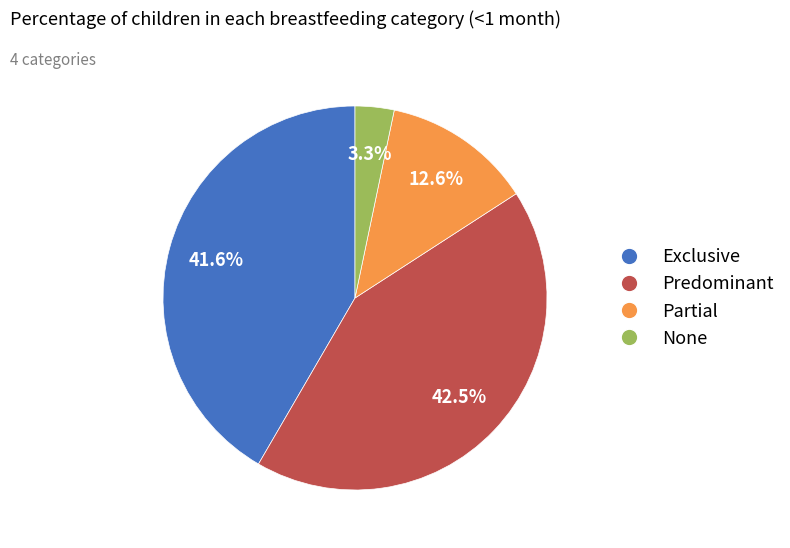

Is Exclusive the majority of the pie?

No